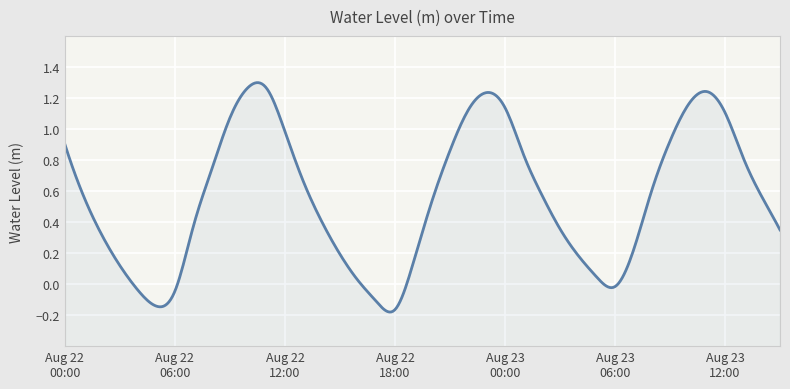

Reading left to right, what are all the values shown in this chart?

2023-08-22 00:00=0.9	2023-08-22 01:00=0.6	2023-08-22 02:00=0.3	2023-08-22 03:00=0.1	2023-08-22 04:00=-0.0	2023-08-22 05:00=-0.1	2023-08-22 06:00=-0.0	2023-08-22 07:00=0.4	2023-08-22 08:00=0.7	2023-08-22 09:00=1.1	2023-08-22 10:00=1.3	2023-08-22 11:00=1.3	2023-08-22 12:00=1.0	2023-08-22 13:00=0.7	2023-08-22 14:00=0.4	2023-08-22 15:00=0.2	2023-08-22 16:00=0.0	2023-08-22 17:00=-0.1	2023-08-22 18:00=-0.2	2023-08-22 19:00=0.1	2023-08-22 20:00=0.5	2023-08-22 21:00=0.9	2023-08-22 22:00=1.1	2023-08-22 23:00=1.2	2023-08-23 00:00=1.1	2023-08-23 01:00=0.8	2023-08-23 02:00=0.6	2023-08-23 03:00=0.4	2023-08-23 04:00=0.2	2023-08-23 05:00=0.0	2023-08-23 06:00=-0.0	2023-08-23 07:00=0.2	2023-08-23 08:00=0.6	2023-08-23 09:00=0.9	2023-08-23 10:00=1.2	2023-08-23 11:00=1.2	2023-08-23 12:00=1.1	2023-08-23 13:00=0.8	2023-08-23 14:00=0.6	2023-08-23 15:00=0.3